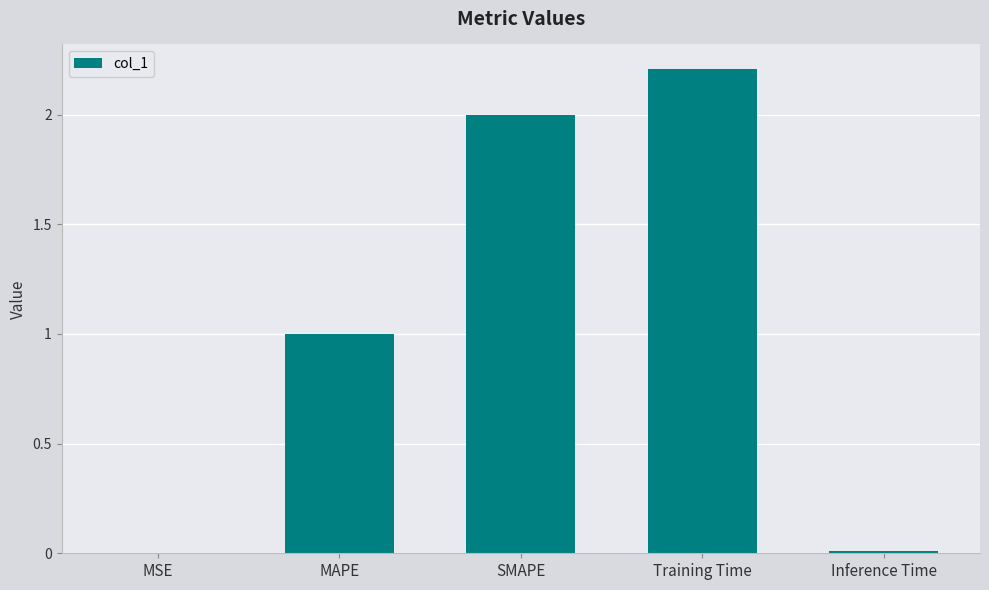

What is the approximate value at Training Time?

2.2